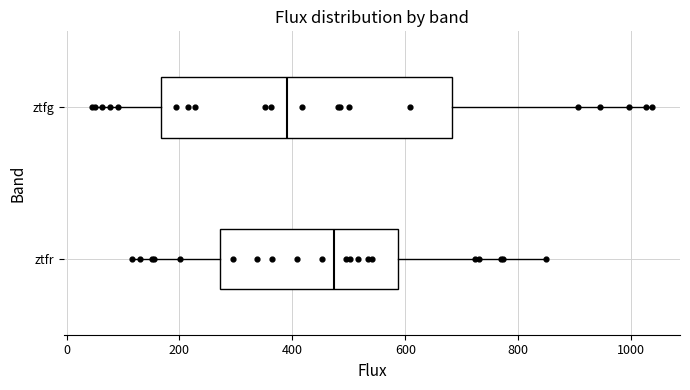

Reading bottom to top, read every box against the x-axis: the position of its median line, the range the box covers, and the ends of its whiskers. The values are not printed on the chart, so give them approximately, as read against the axis.

ztfr: median 480, box 280 to 580, whiskers 120 to 840
ztfg: median 380, box 160 to 680, whiskers 40 to 1040